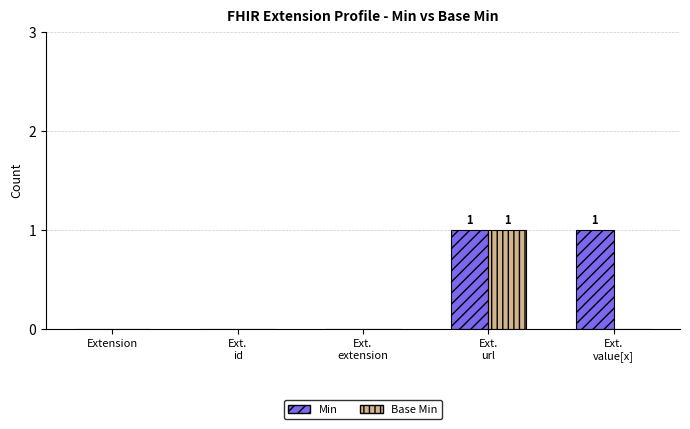

Which series has the largest total across all categories?

Min